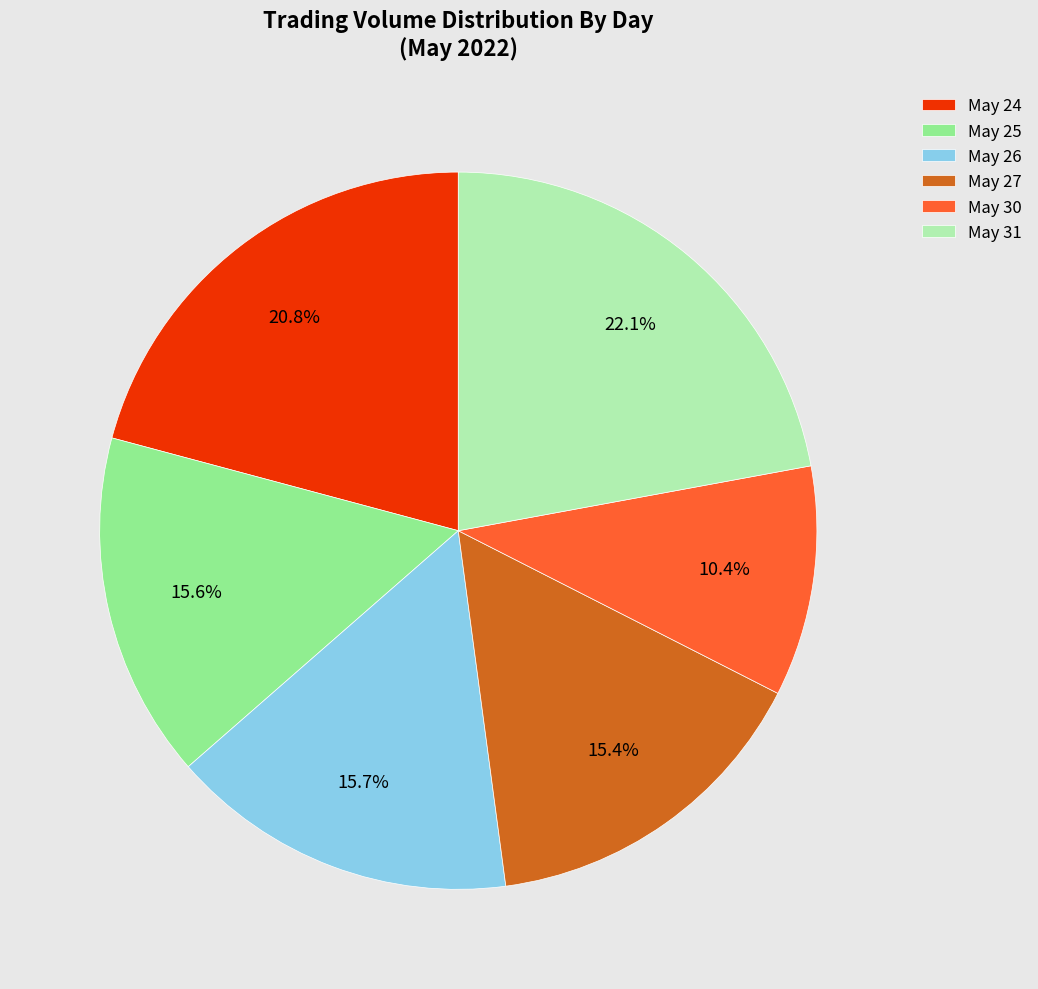

Which category has the smallest portion of the pie?

May 30